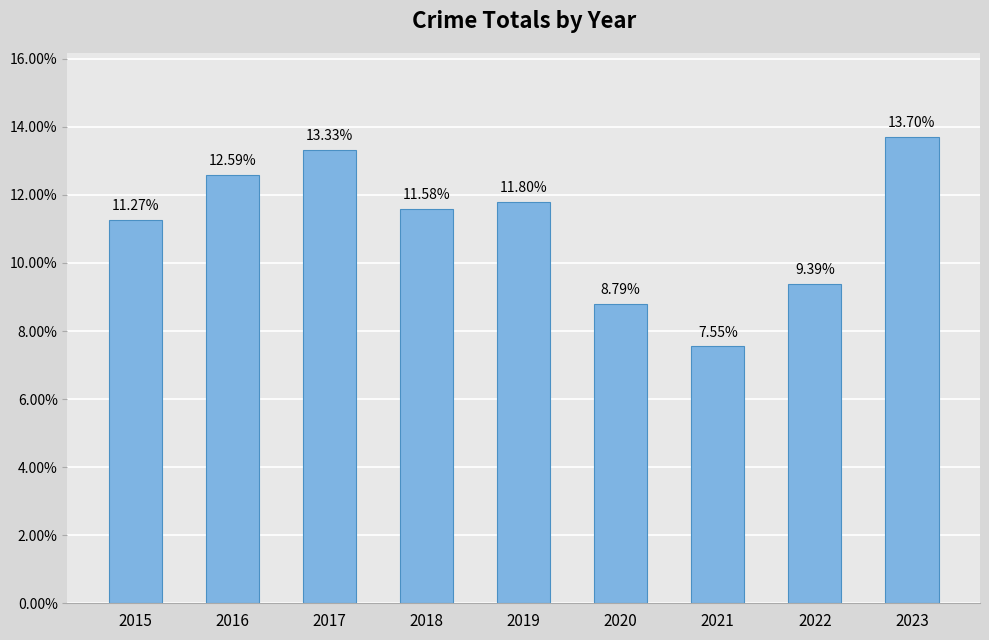

At which category does the chart reach its minimum across all series?

2021